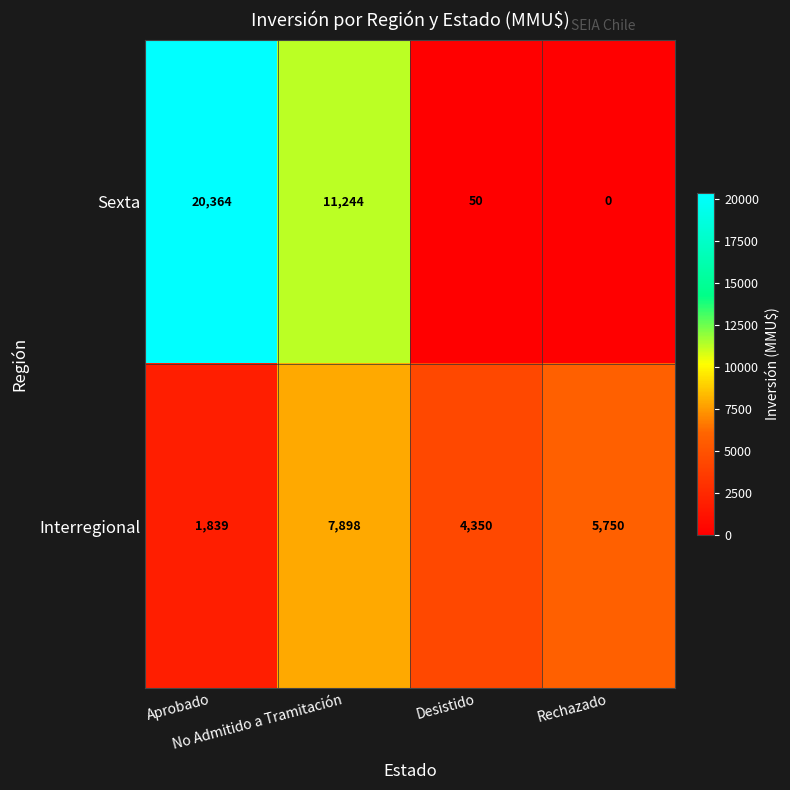

Between Aprobado and Desistido, which series saw the biggest shift?

Sexta